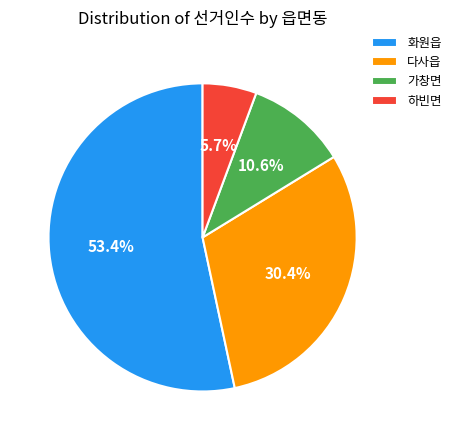

To the nearest percent, what is the difference between the largest and smallest slice percentages?

48%